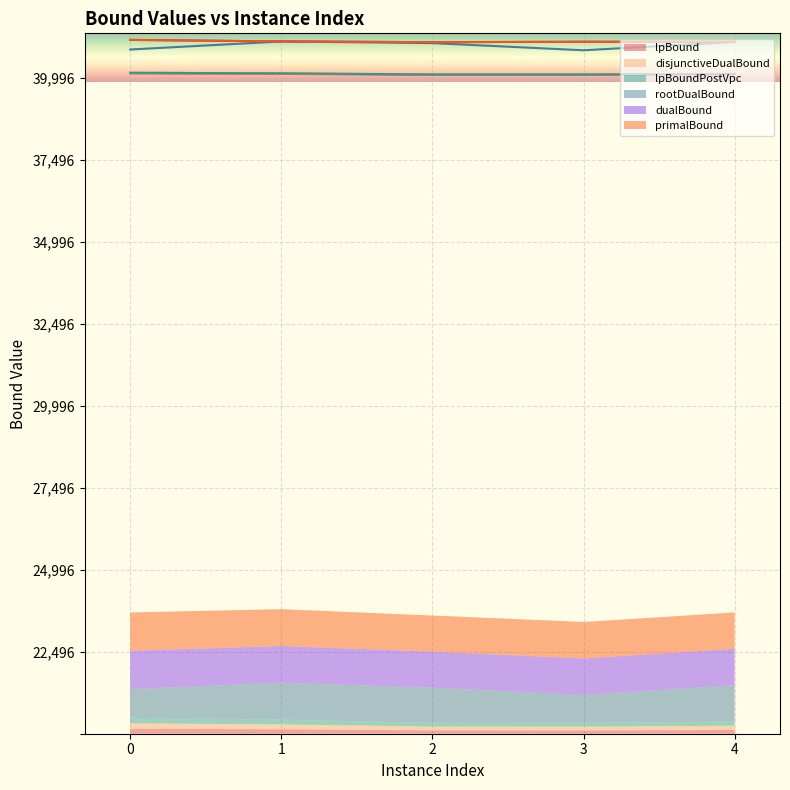

How many data points does each series have?

5